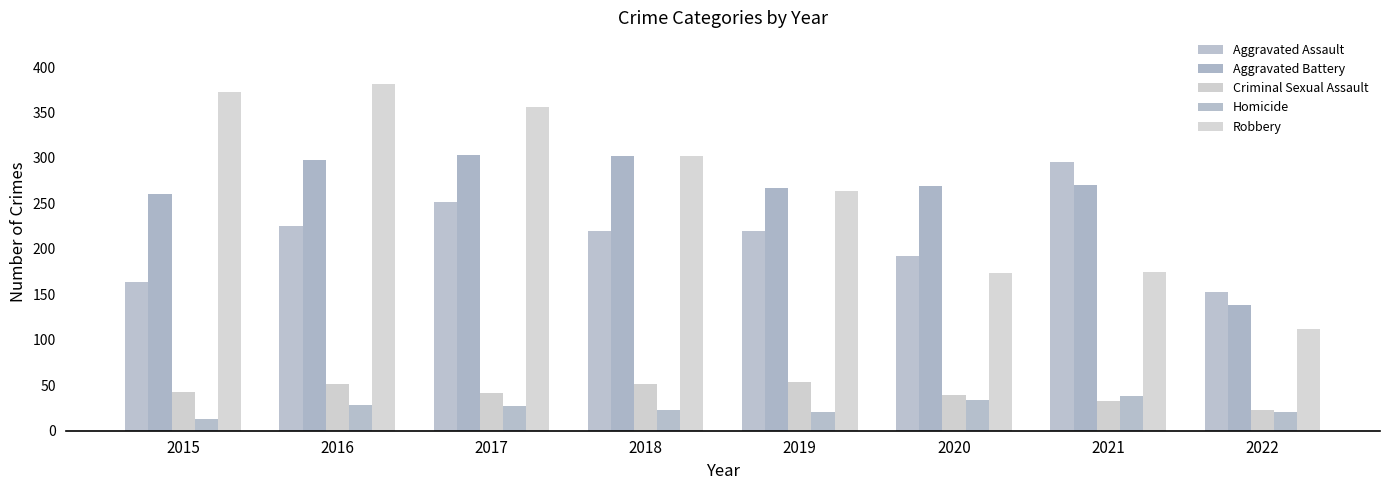

What is the sum of all Aggravated Assault values?

1720